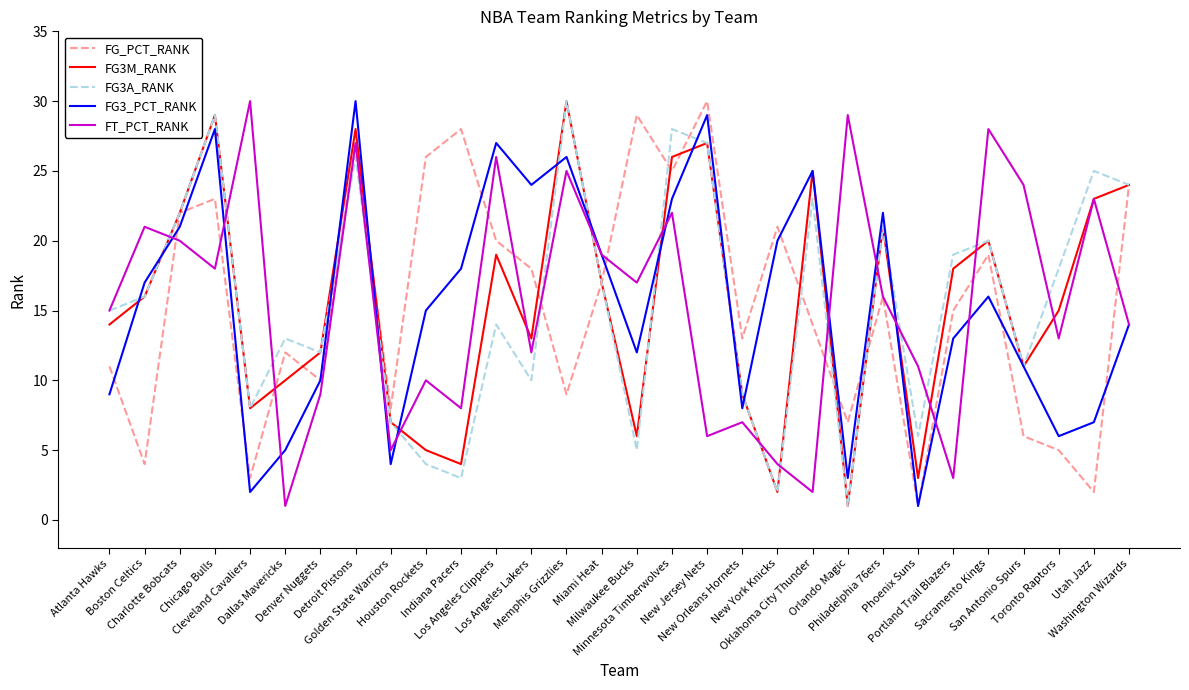

How many interior local peaks does the FG3_PCT_RANK series have?

8